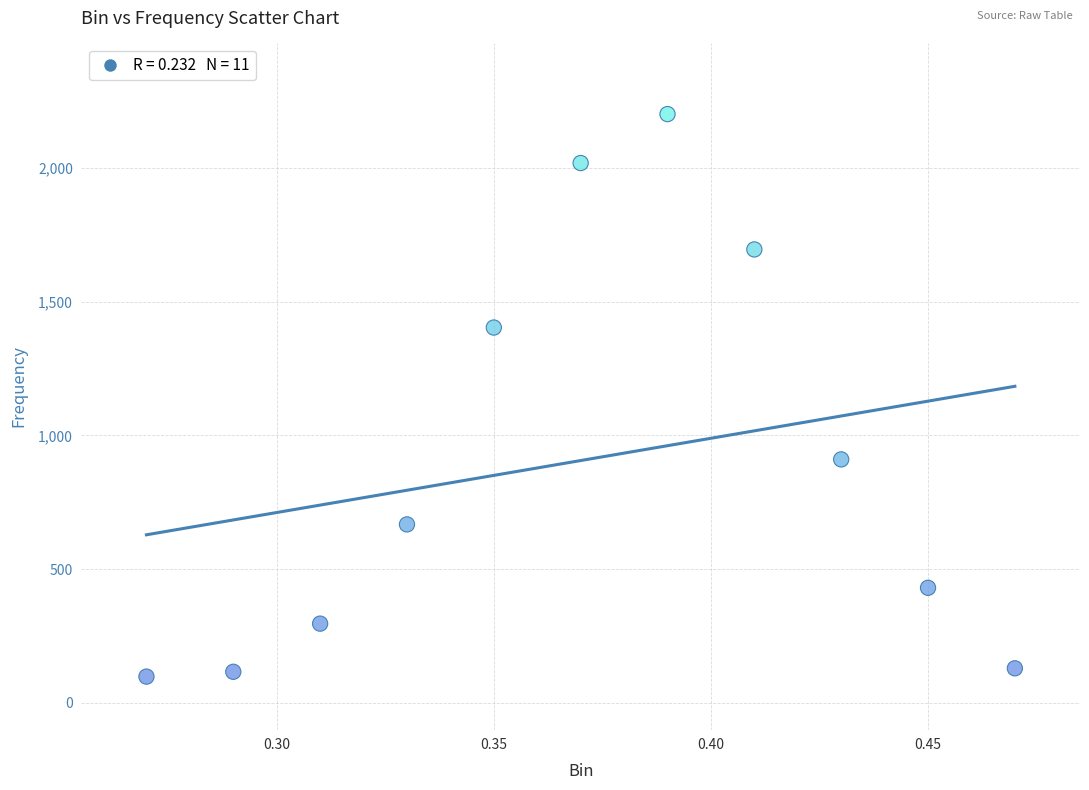

What is the average Y value?

906